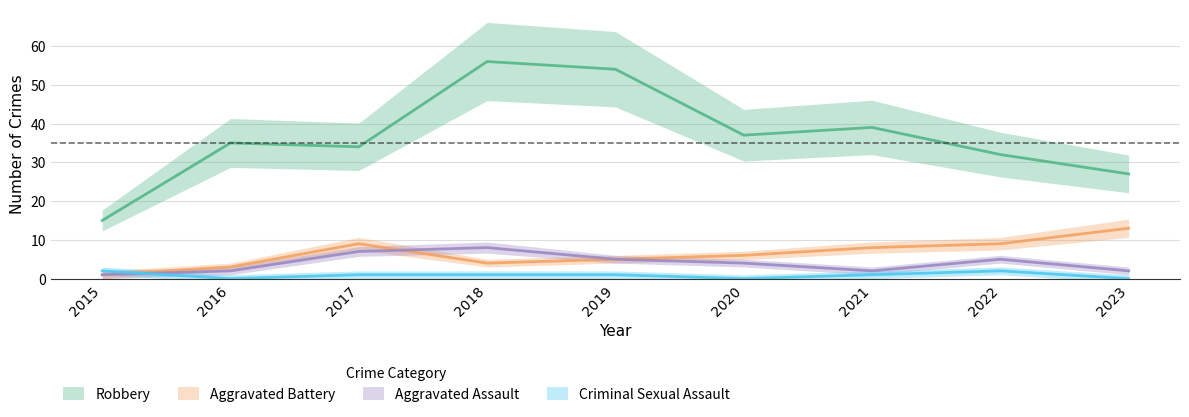

Which label corresponds to the smallest value in the chart?

2016